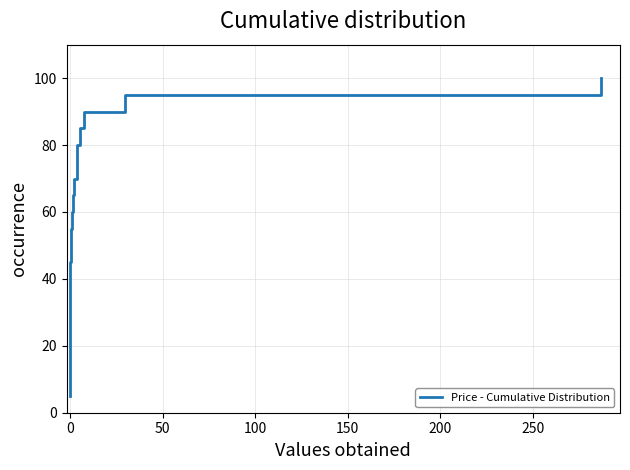

What is the difference between the maximum and minimum values?

95.0